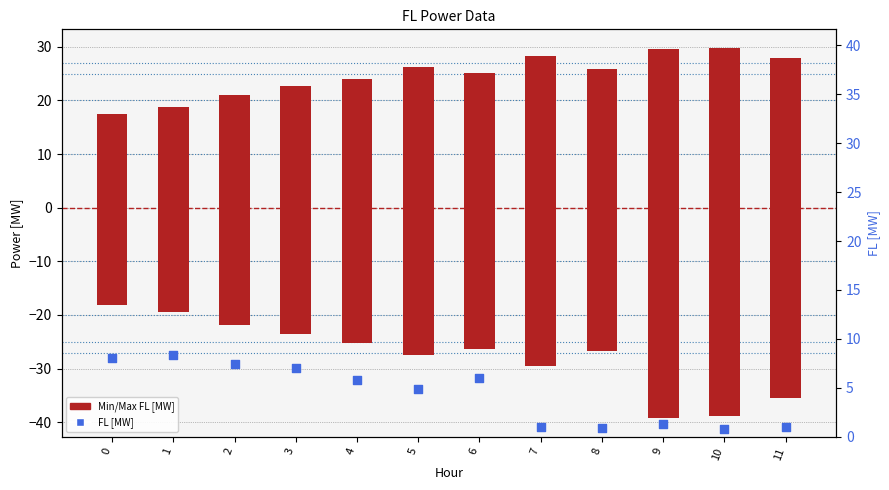

Which series contains the lowest Y value?

Minimum FL [MW]